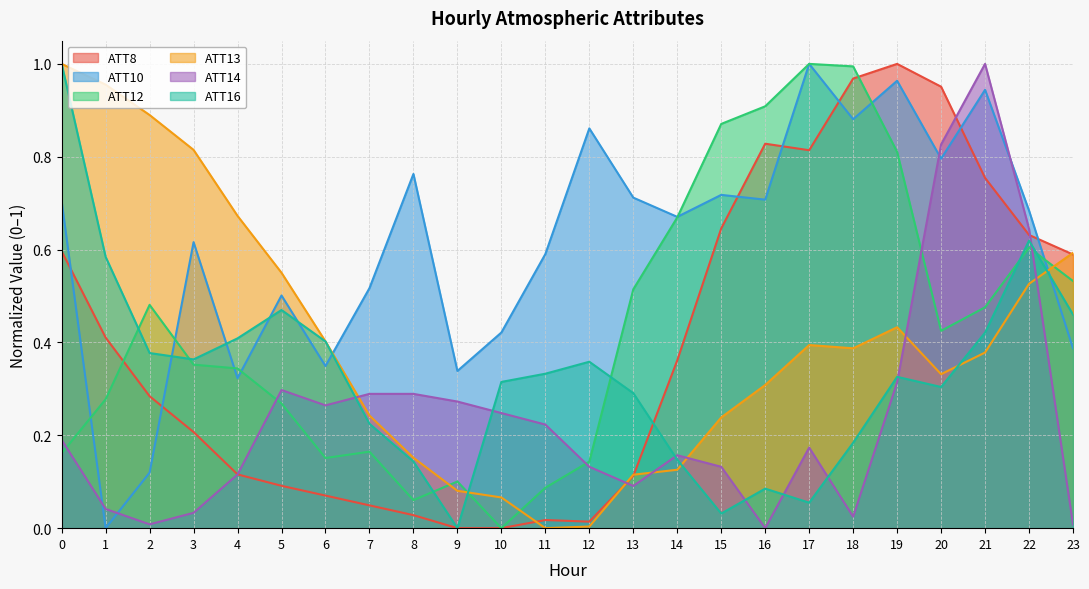

At which label does ATT16 reach its minimum?

9